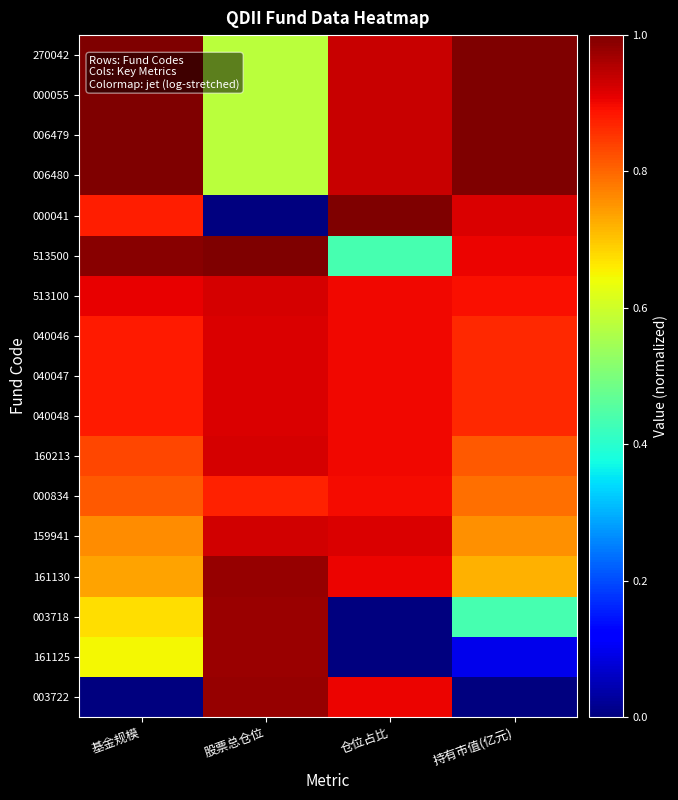

At which category does the chart reach its peak across all series?

基金规模